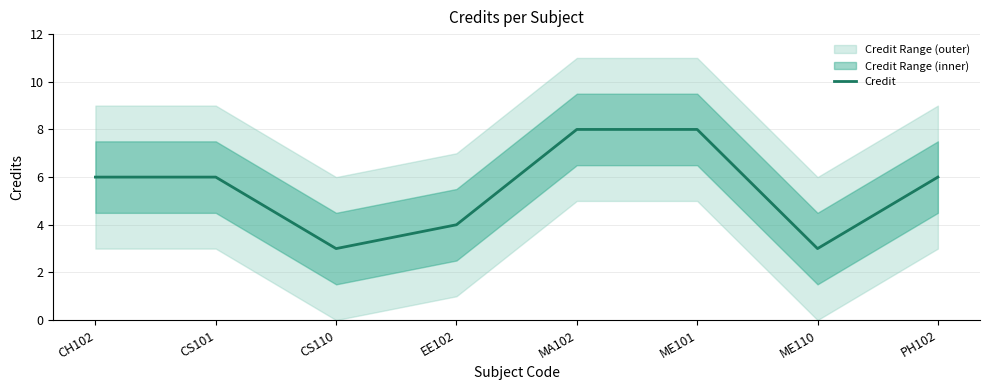

List the labels in order of value, largest first.

MA102, ME101, CH102, CS101, PH102, EE102, CS110, ME110